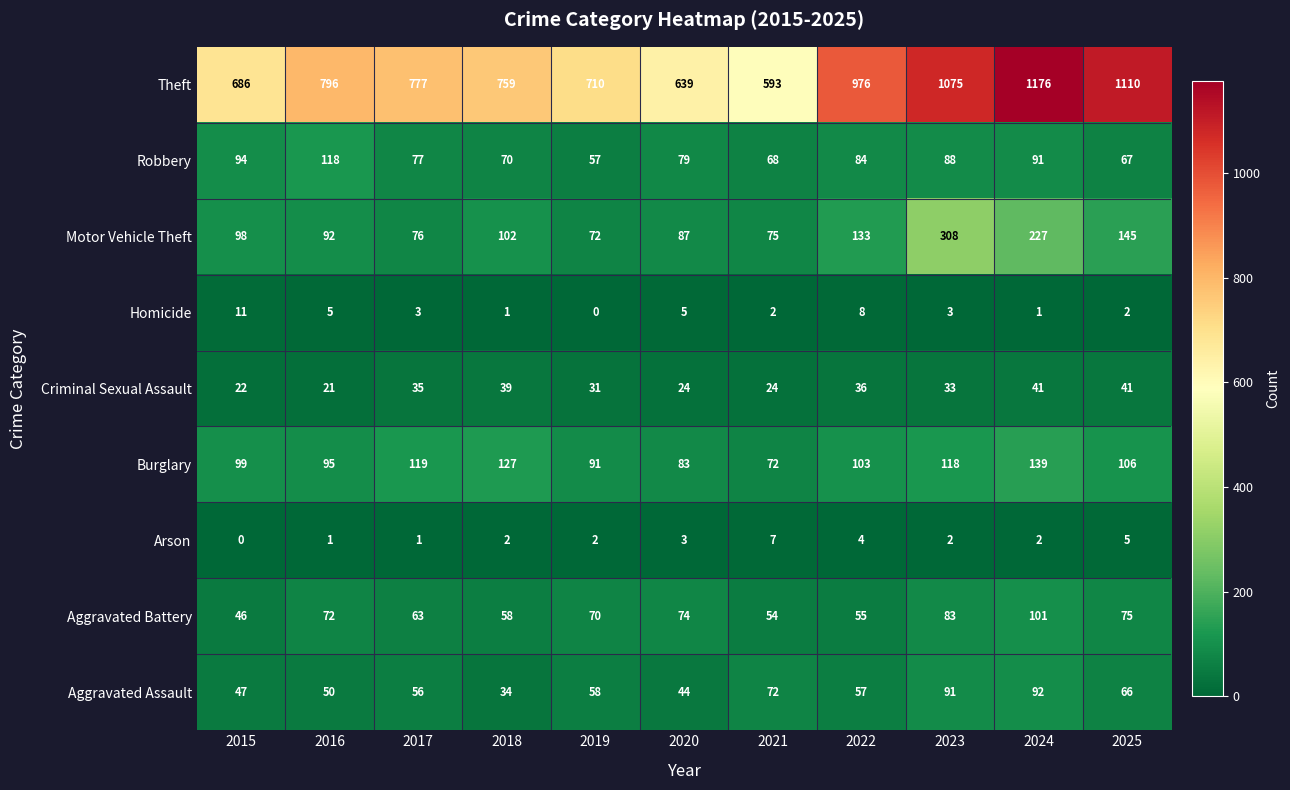

At 2020, list the series in order from smallest to largest.

Arson, Homicide, Criminal Sexual Assault, Aggravated Assault, Aggravated Battery, Robbery, Burglary, Motor Vehicle Theft, Theft